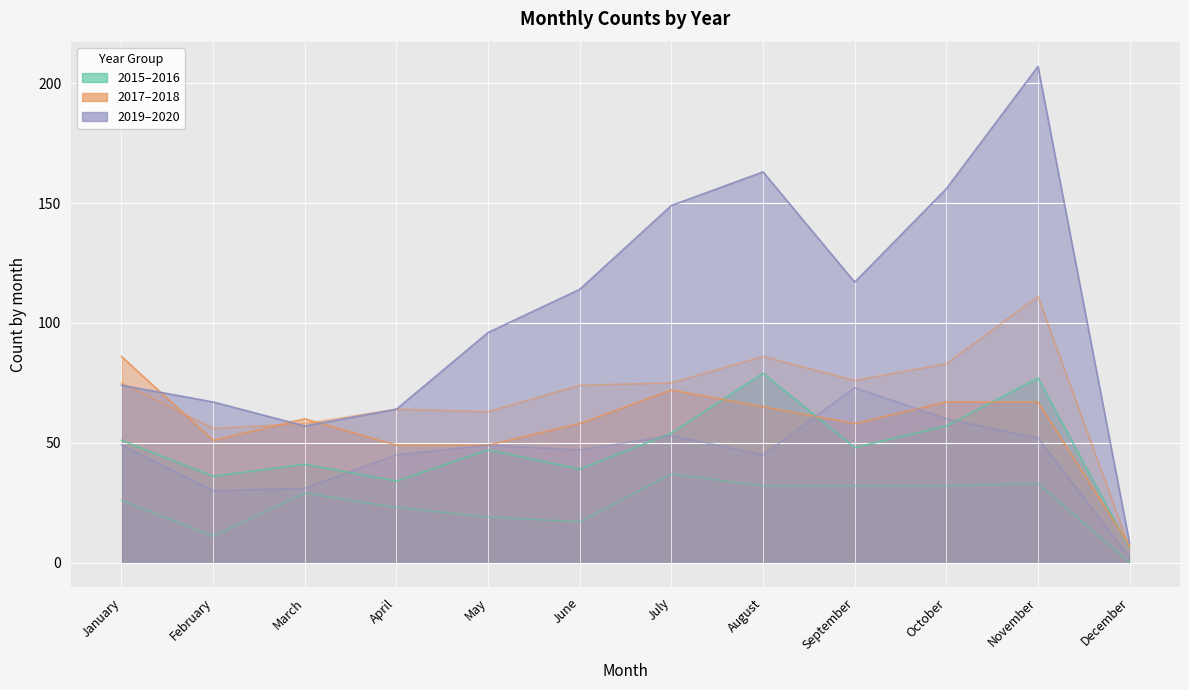

Reading left to right, transcribe all the data shown in this chart.

2015: January=26	February=11	March=29	April=23	May=19	June=17	July=37	August=32	September=32	October=32	November=33	December=0
2016: January=51	February=36	March=41	April=34	May=47	June=39	July=54	August=79	September=48	October=57	November=77	December=6
2017: January=75	February=56	March=58	April=64	May=63	June=74	July=75	August=86	September=76	October=83	November=111	December=6
2018: January=86	February=51	March=60	April=49	May=49	June=58	July=72	August=65	September=58	October=67	November=67	December=7
2019: January=49	February=30	March=31	April=45	May=49	June=47	July=53	August=45	September=73	October=60	November=52	December=2
2020: January=74	February=67	March=57	April=64	May=96	June=114	July=149	August=163	September=117	October=156	November=207	December=8